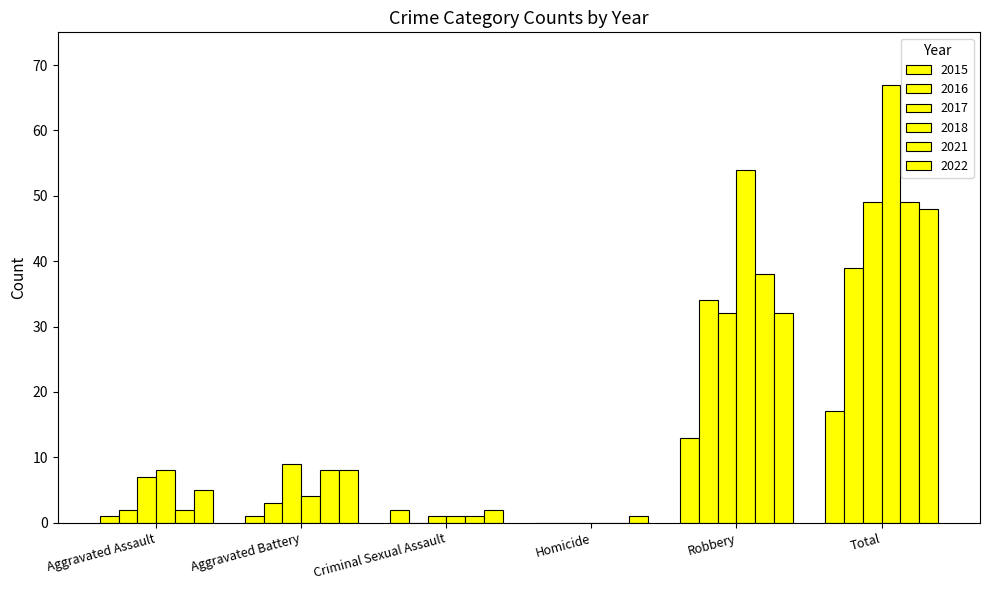

How many groups of bars are there?

6